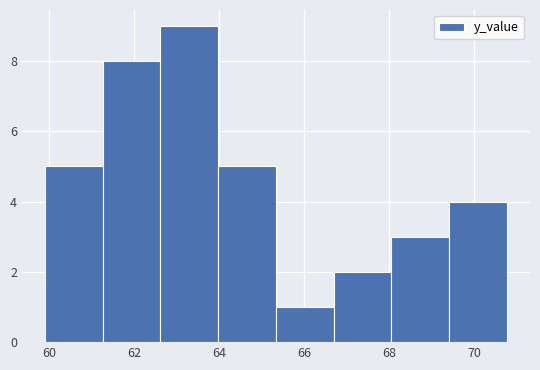

How tall is the bar that spans 66.6 to 68.0 on the x-axis? Neither the bar edges nor the heights are printed on the chart, so give them approximately, as read against the axes.

2